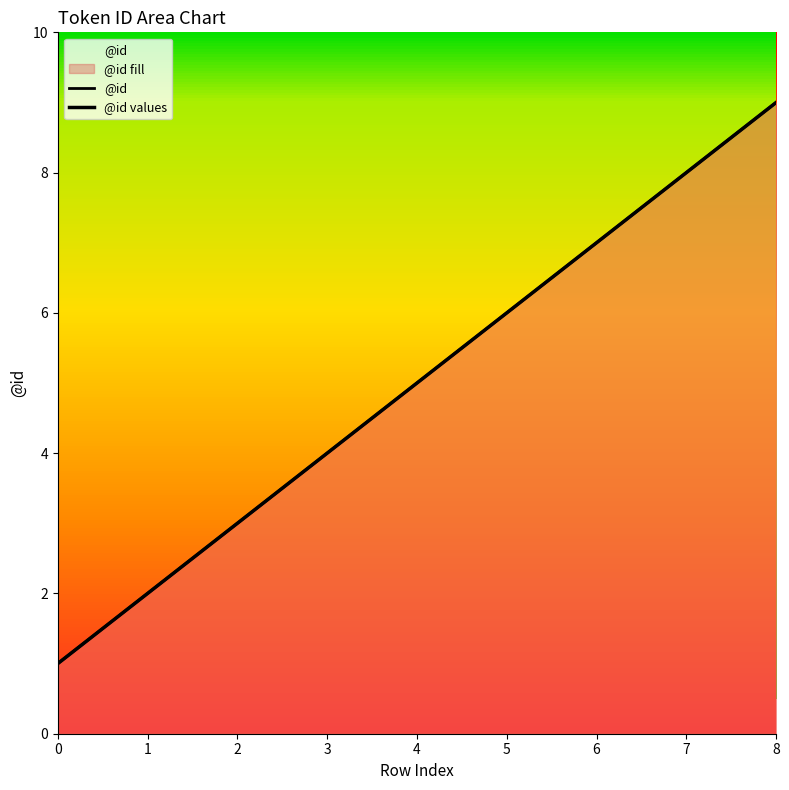

How many data points does each series have?

9